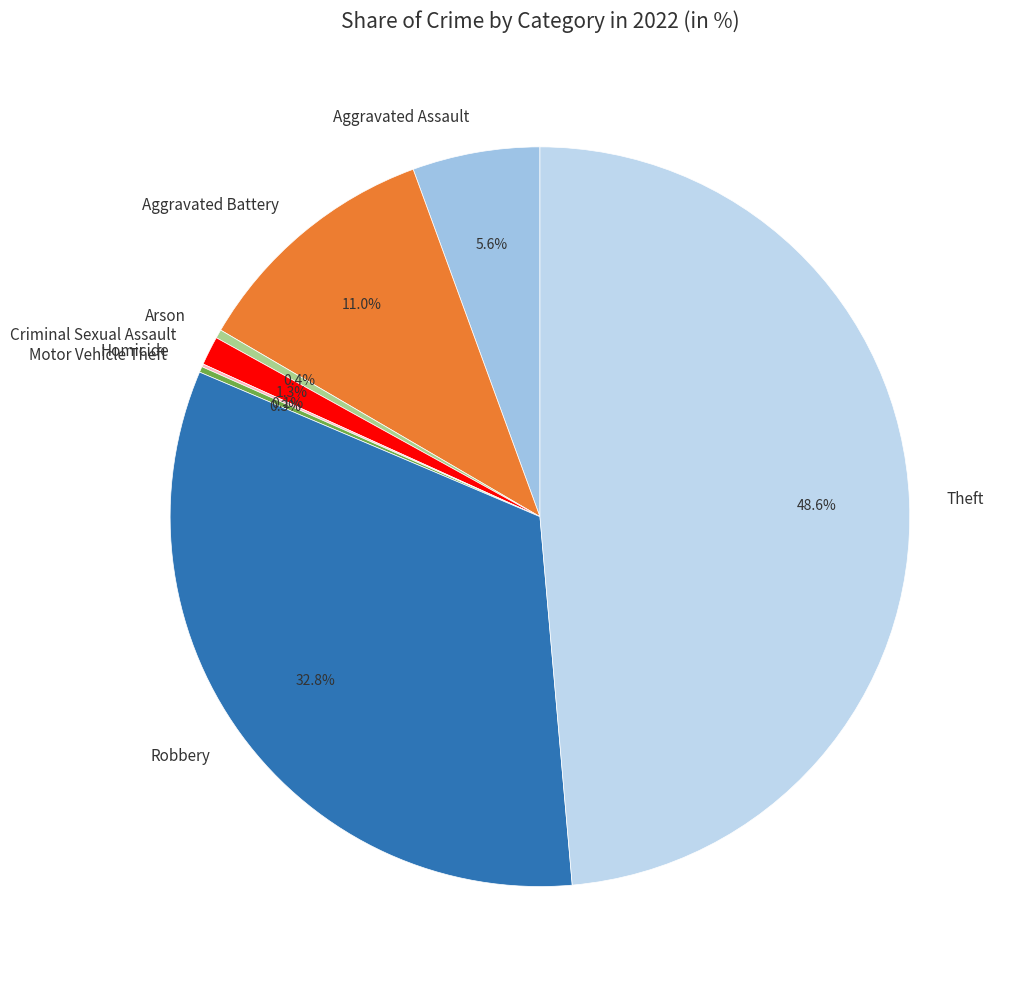

What portion of the pie excludes Aggravated Assault?

94.4%